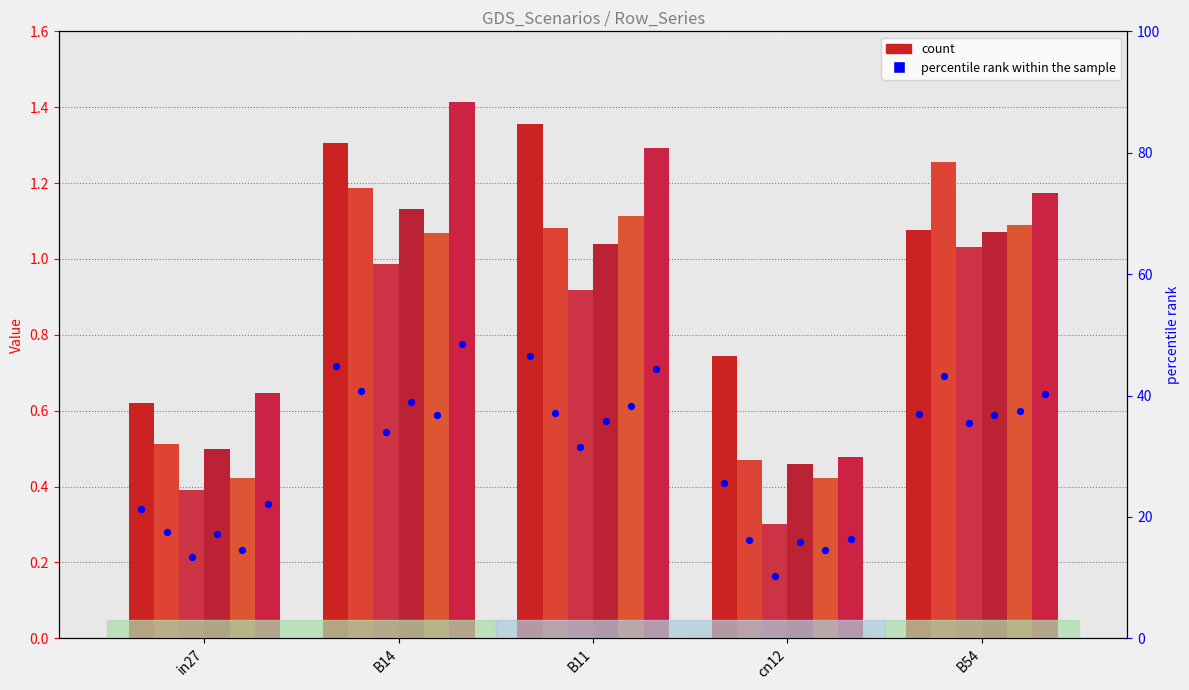

Is the value of job80_scenario1_156 at B54 greater than the value of job79_scenario1_154 at in27?

Yes